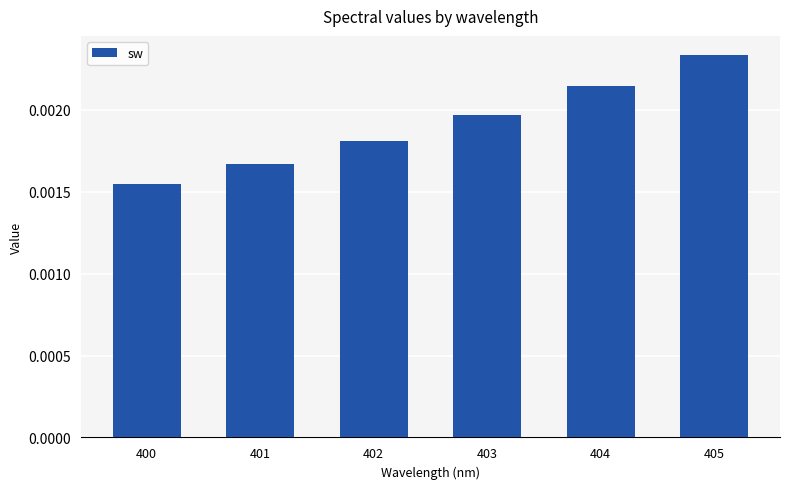

Between 401 and 403, which is larger?

403